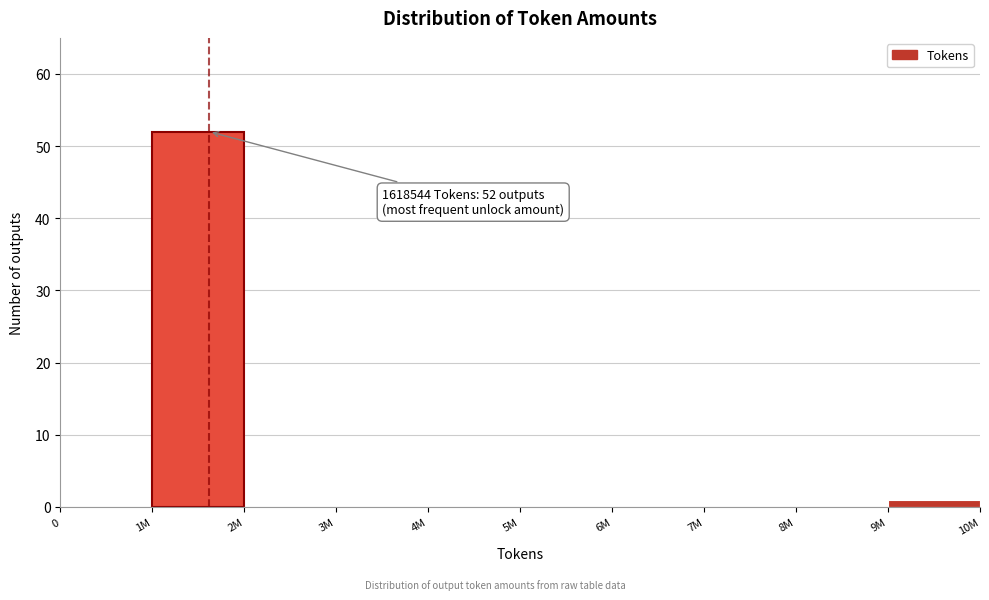

Reading left to right, extract all data points from this chart.

0=0	1M=52	2M=0	3M=0	4M=0	5M=0	6M=0	7M=0	8M=0	9M=1